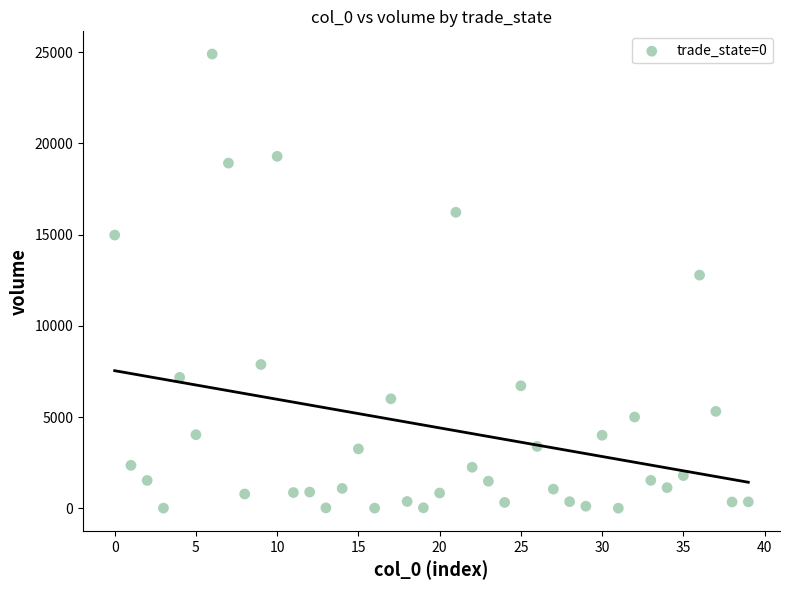

What is the range of Y values (max minus min)?

24898.1